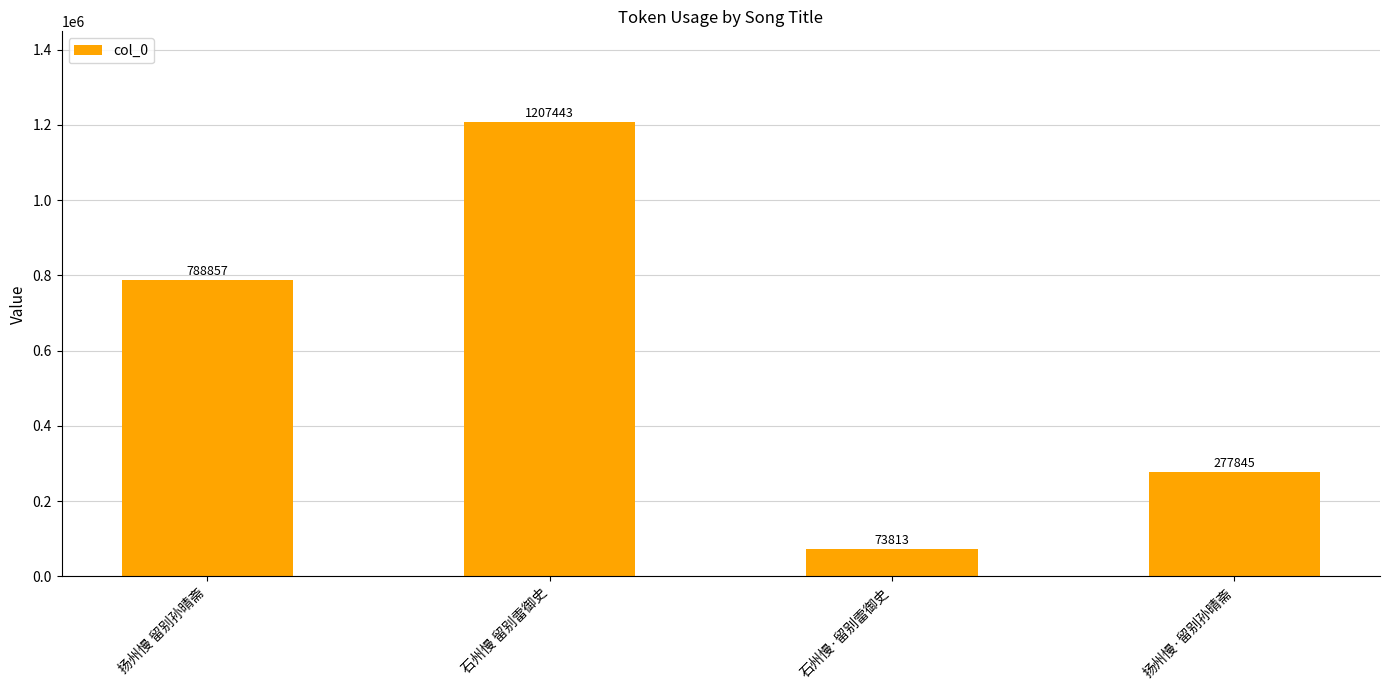

Rank the categories by value from highest to lowest.

石州慢 留别雷御史, 扬州慢 留别孙晴斋, 扬州慢·留别孙晴斋, 石州慢·留别雷御史